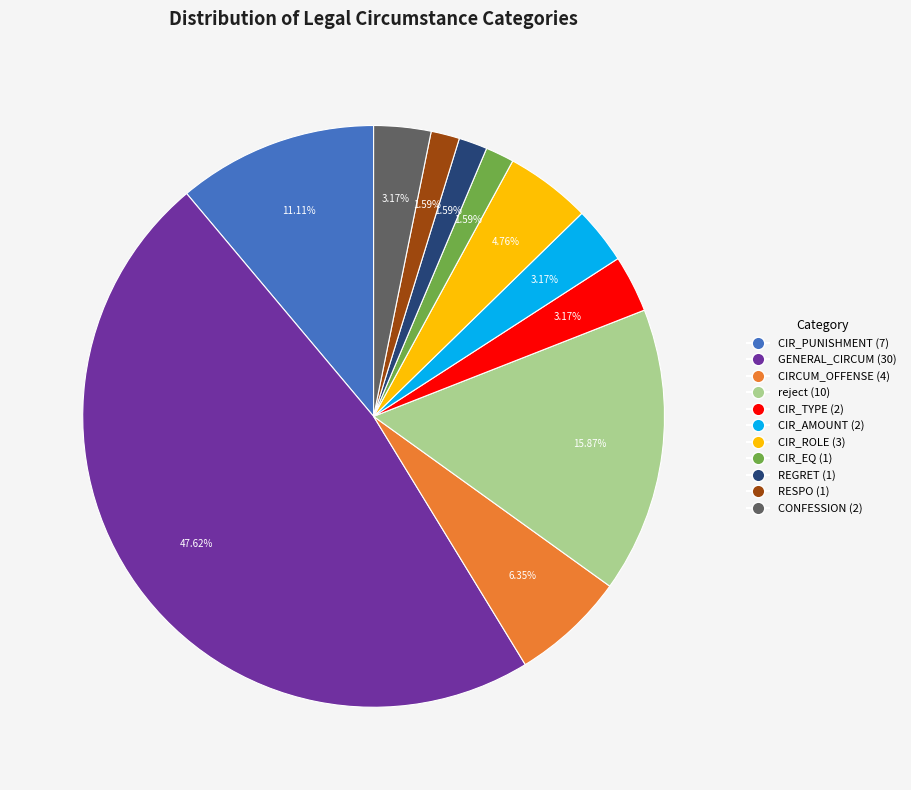

To the nearest percent, what is the average slice percentage?

9%